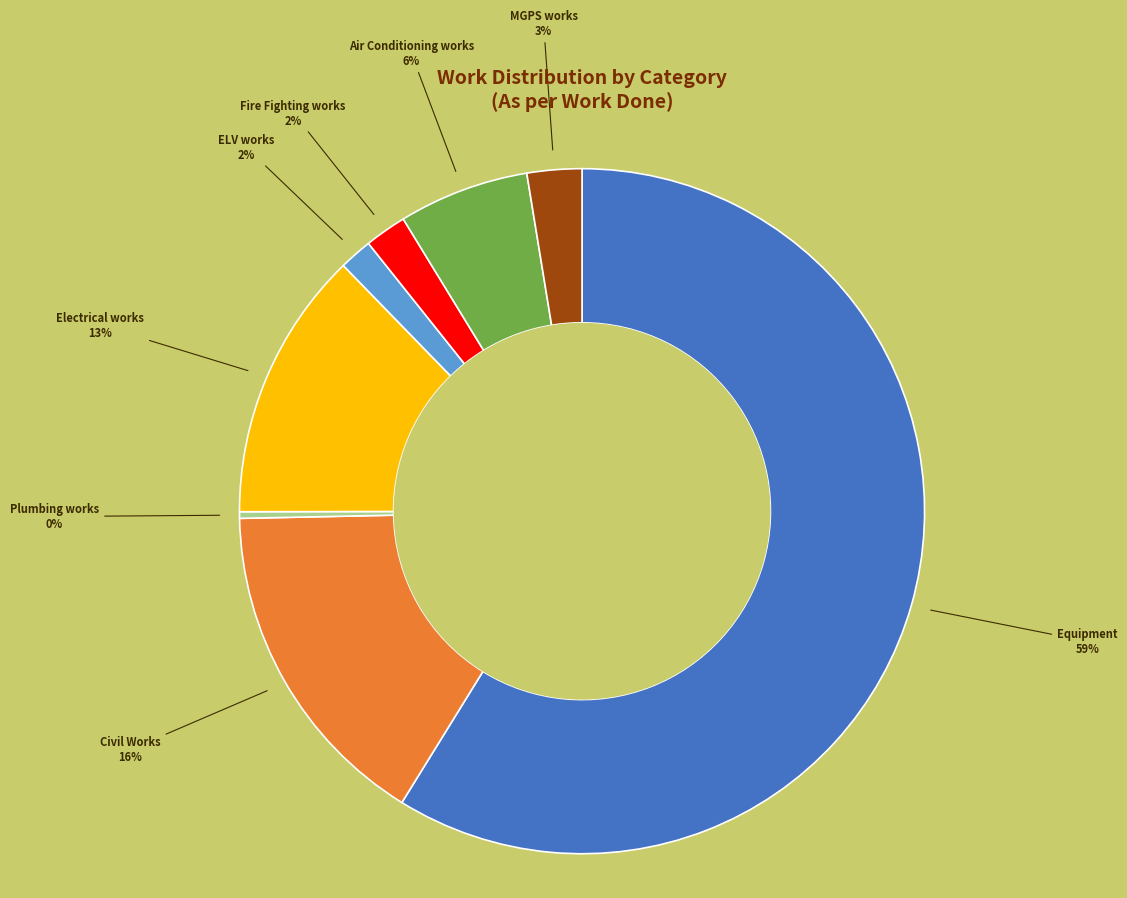

What percentage is the Civil Works slice, to the nearest percent?

16%